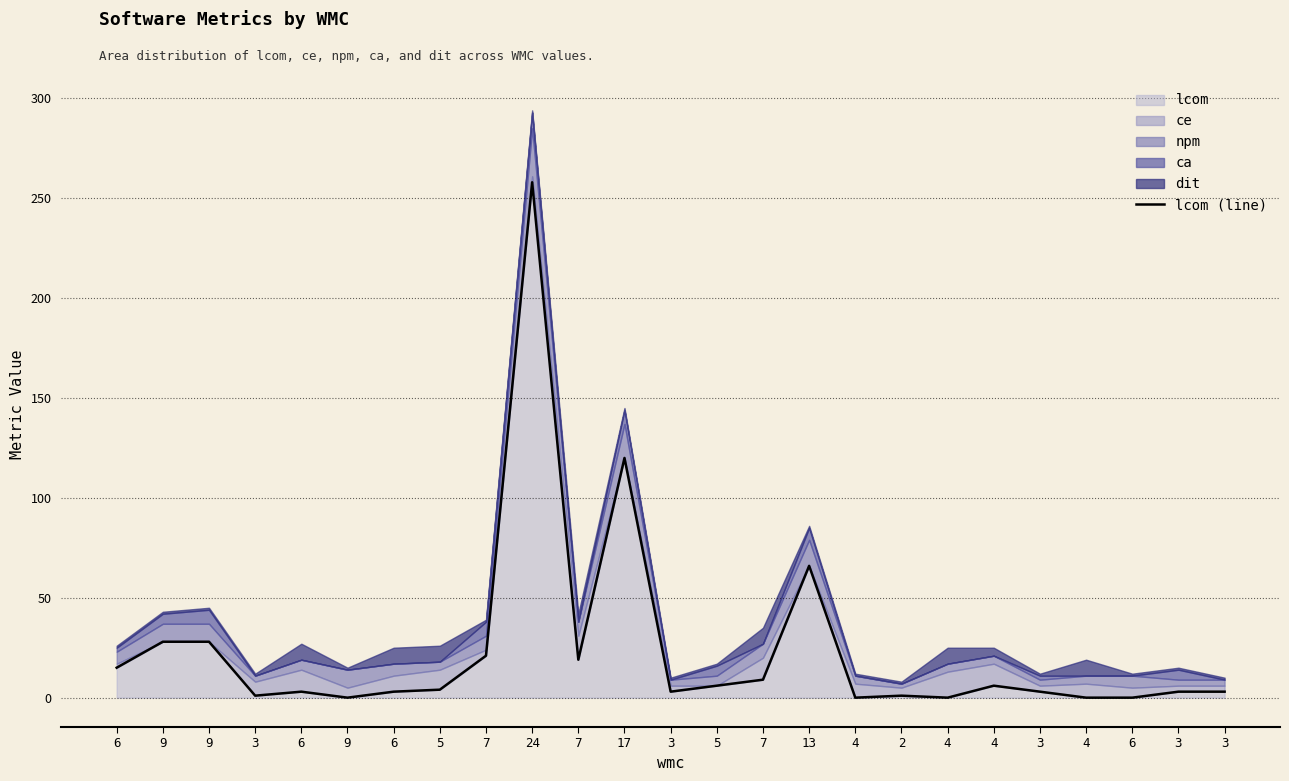

Where is the data nearest to the value 129?

17